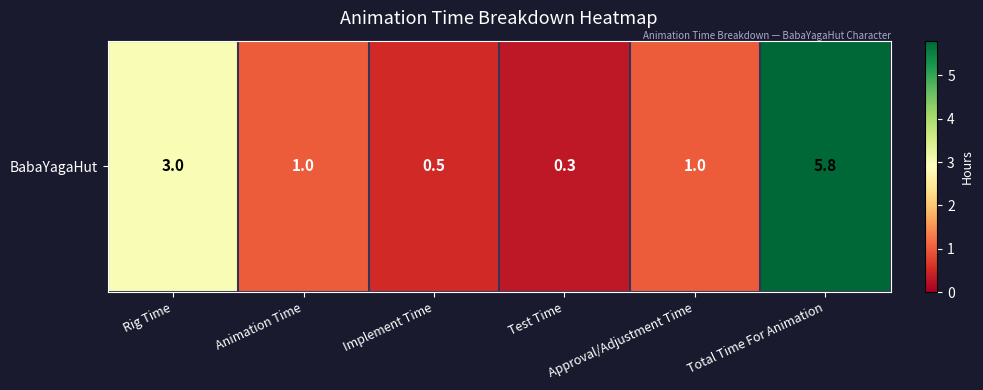

How many data points are less than 1?

2